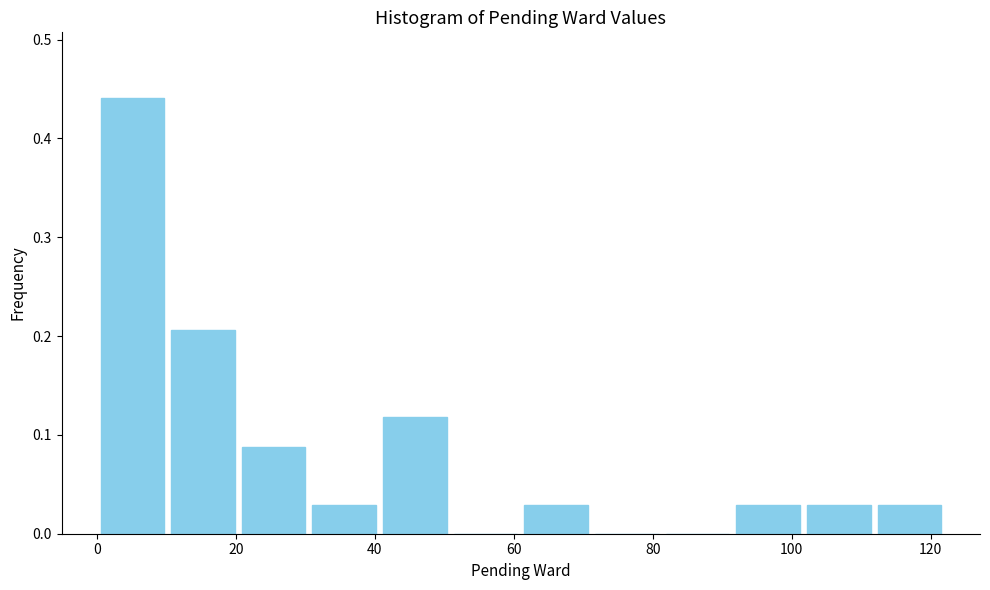

What is the height of the bar covering 40 to 50 on the x-axis? Neither the bar edges nor the heights are printed on the chart, so give them approximately, as read against the axes.

0.12